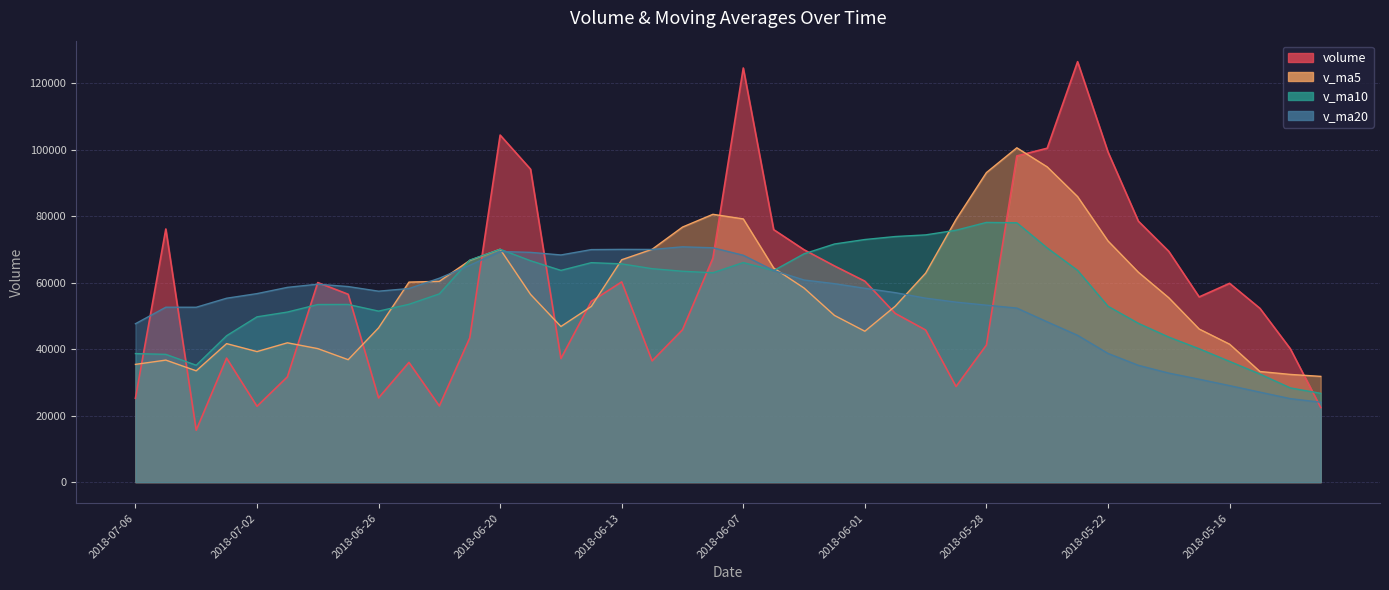

Reading left to right, extract all data points from this chart.

volume: 2018-07-06=25226.0	2018-07-05=76141.7	2018-07-04=15618.3	2018-07-03=37301.0	2018-07-02=22817.8	2018-06-29=31664.1	2018-06-28=60028.5	2018-06-27=56506.0	2018-06-26=25338.8	2018-06-25=36015.9	2018-06-22=22931.5	2018-06-21=43377.8	2018-06-20=104385.2	2018-06-19=94135.6	2018-06-15=37177.5	2018-06-14=54363.6	2018-06-13=60234.0	2018-06-12=36472.6	2018-06-11=45831.0	2018-06-08=67357.1	2018-06-07=124562.3	2018-06-06=75947.9	2018-06-05=69893.9	2018-06-04=65029.0	2018-06-01=60446.1	2018-05-31=50742.5	2018-05-30=45761.1	2018-05-29=28758.9	2018-05-28=41238.5	2018-05-25=98108.9	2018-05-24=100432.2	2018-05-23=126460.0	2018-05-22=99311.5	2018-05-21=78493.8	2018-05-18=69418.9	2018-05-17=55704.6	2018-05-16=59794.9	2018-05-15=52268.3	2018-05-14=40102.5	2018-05-11=22425.9
v_ma5: 2018-07-06=35421.0	2018-07-05=36708.6	2018-07-04=33485.9	2018-07-03=41663.5	2018-07-02=39271.1	2018-06-29=41910.7	2018-06-28=40164.2	2018-06-27=36834.0	2018-06-26=46409.8	2018-06-25=60169.2	2018-06-22=60401.5	2018-06-21=66688.0	2018-06-20=70059.2	2018-06-19=56476.7	2018-06-15=46815.7	2018-06-14=52851.7	2018-06-13=66891.4	2018-06-12=70034.2	2018-06-11=76718.5	2018-06-08=80558.1	2018-06-07=79175.9	2018-06-06=64411.9	2018-06-05=58374.5	2018-06-04=50147.5	2018-06-01=45389.4	2018-05-31=52922.0	2018-05-30=62859.9	2018-05-29=78999.7	2018-05-28=93110.2	2018-05-25=100561.3	2018-05-24=94823.3	2018-05-23=85877.8	2018-05-22=72544.8	2018-05-21=63136.1	2018-05-18=55457.9	2018-05-17=46059.3	2018-05-16=41502.4	2018-05-15=33276.8	2018-05-14=32398.5	2018-05-11=31812.4
v_ma10: 2018-07-06=38665.8	2018-07-05=38436.4	2018-07-04=35160.0	2018-07-03=44036.7	2018-07-02=49720.1	2018-06-29=51156.1	2018-06-28=53426.1	2018-06-27=53446.6	2018-06-26=51443.3	2018-06-25=53492.5	2018-06-22=56626.6	2018-06-21=66789.7	2018-06-20=70046.7	2018-06-19=66597.6	2018-06-15=63686.9	2018-06-14=66013.8	2018-06-13=65651.6	2018-06-12=64204.3	2018-06-11=63433.0	2018-06-08=62973.7	2018-06-07=66048.9	2018-06-06=63635.9	2018-06-05=68687.1	2018-06-04=71628.9	2018-06-01=72975.3	2018-05-31=73872.6	2018-05-30=74368.9	2018-05-29=75772.2	2018-05-28=78123.2	2018-05-25=78009.6	2018-05-24=70441.3	2018-05-23=63690.1	2018-05-22=52910.8	2018-05-21=47767.3	2018-05-18=43635.1	2018-05-17=40113.3	2018-05-16=36316.7	2018-05-15=32517.5	2018-05-14=28340.5	2018-05-11=26709.2
v_ma20: 2018-07-06=47646.2	2018-07-05=52613.0	2018-07-04=52603.3	2018-07-03=55317.1	2018-07-02=56703.5	2018-06-29=58584.9	2018-06-28=59538.8	2018-06-27=58825.5	2018-06-26=57438.1	2018-06-25=58233.1	2018-06-22=61337.8	2018-06-21=65212.8	2018-06-20=69366.9	2018-06-19=69113.2	2018-06-15=68331.1	2018-06-14=69943.2	2018-06-13=70010.2	2018-06-12=69988.3	2018-06-11=70778.1	2018-06-08=70491.6	2018-06-07=68245.1	2018-06-06=63663.0	2018-06-05=60799.0	2018-06-04=59698.1	2018-06-01=58305.2	2018-05-31=56993.0	2018-05-30=55342.8	2018-05-29=54144.9	2018-05-28=53231.8	2018-05-25=52359.4	2018-05-24=48210.9	2018-05-23=44156.8	2018-05-22=38712.6	2018-05-21=35135.9	2018-05-18=32797.5	2018-05-17=30955.5	2018-05-16=29033.5	2018-05-15=27067.4	2018-05-14=25114.4	2018-05-11=24032.8